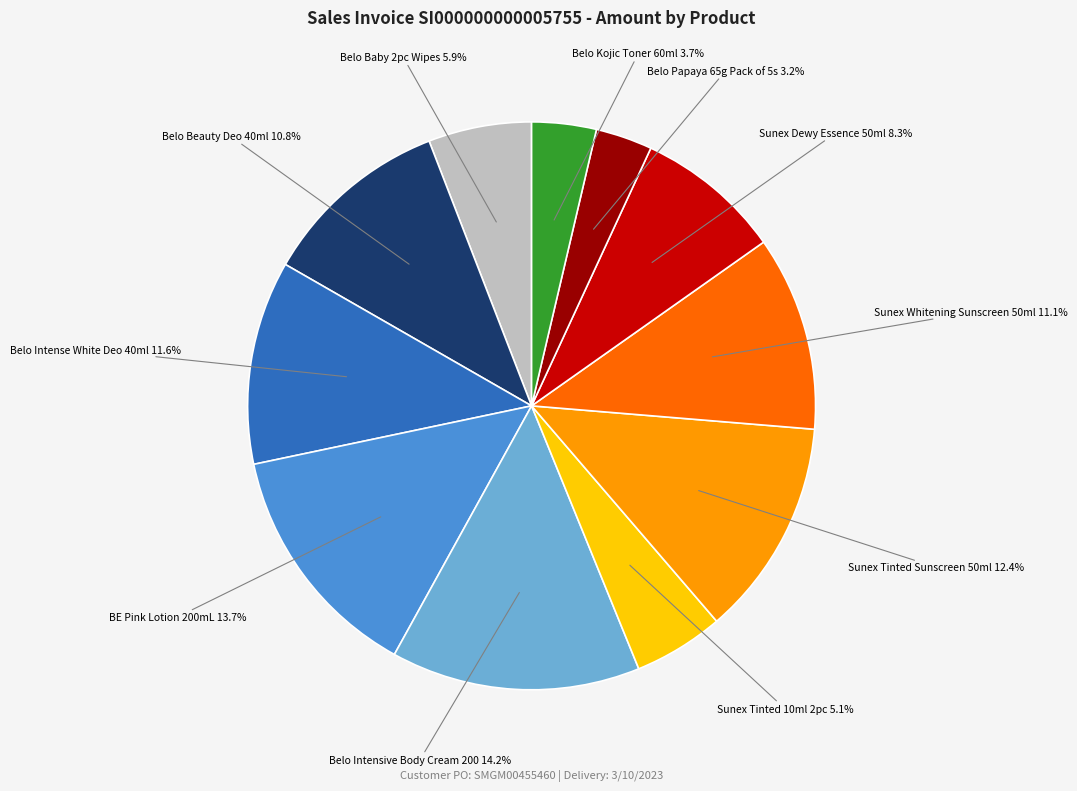

Is there a majority slice in this chart?

No